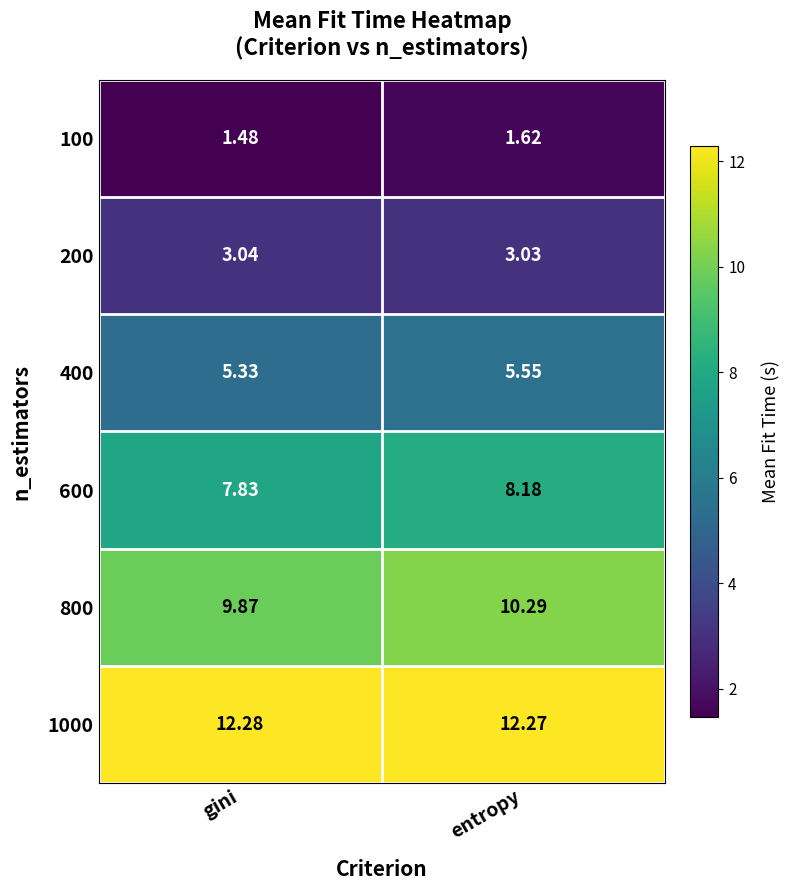

Which category has the lowest value in the 400 series?

gini